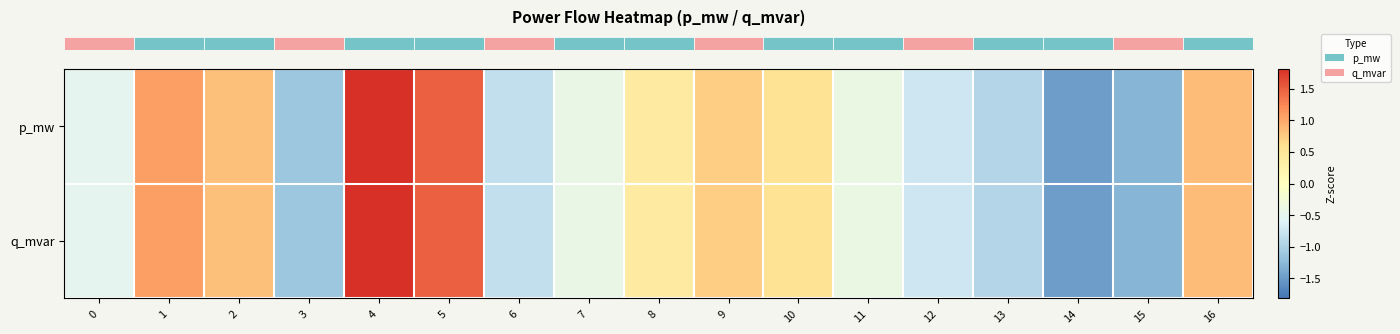

Which series changed the most between 13 and 14?

row_1